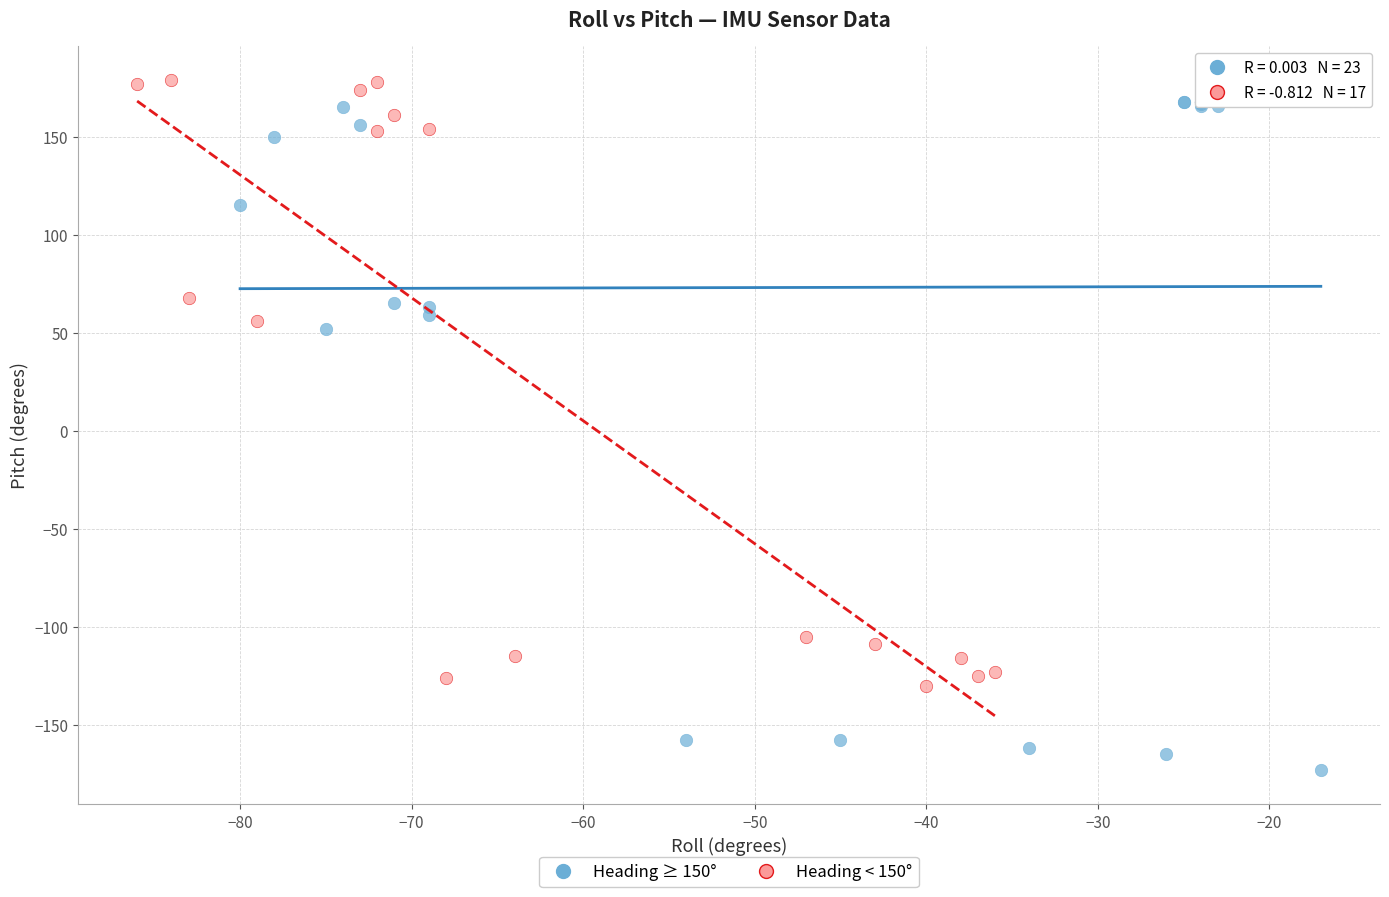

Which series reaches the minimum Y coordinate?

Heading ≥ 150°